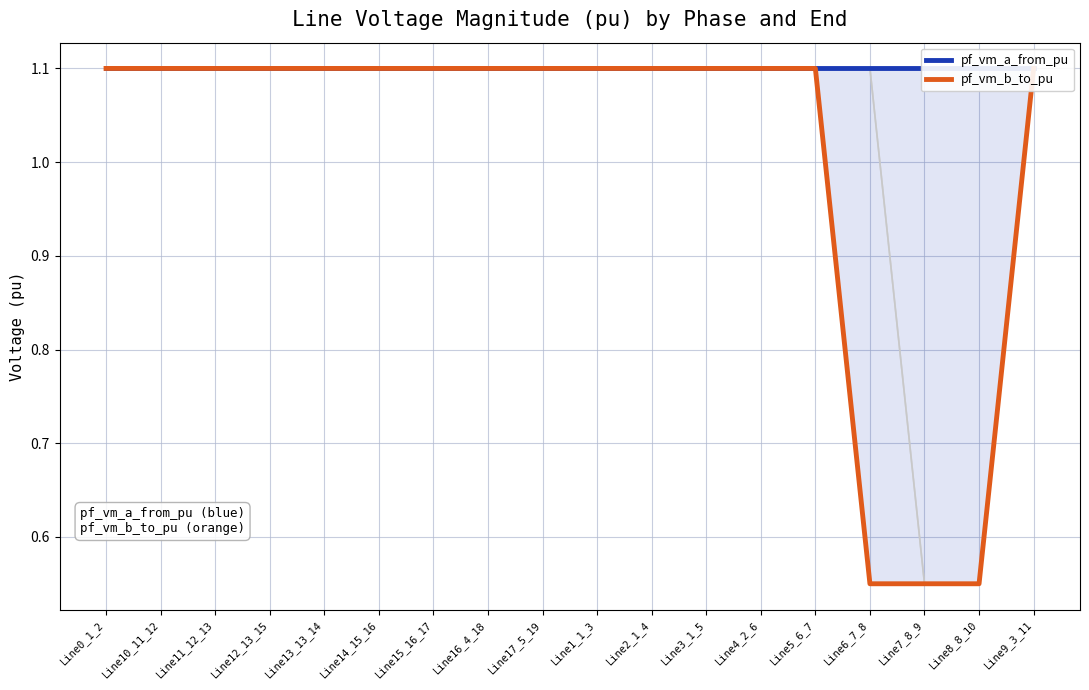

What is the label of the 3rd point from the left?

Line11_12_13